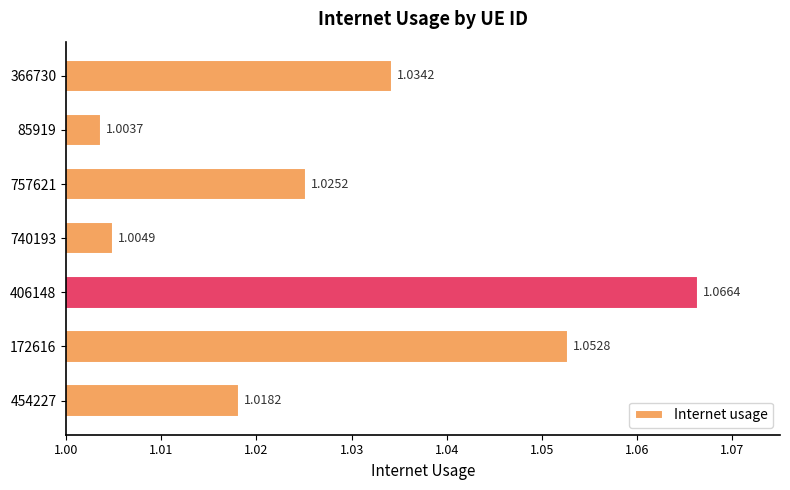

What is the sum of all values?

7.2